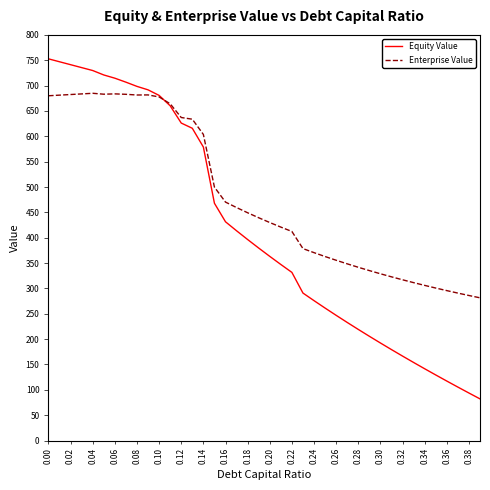

Rank the series by their maximum value, from highest to lowest.

Equity Value, Enterprise Value